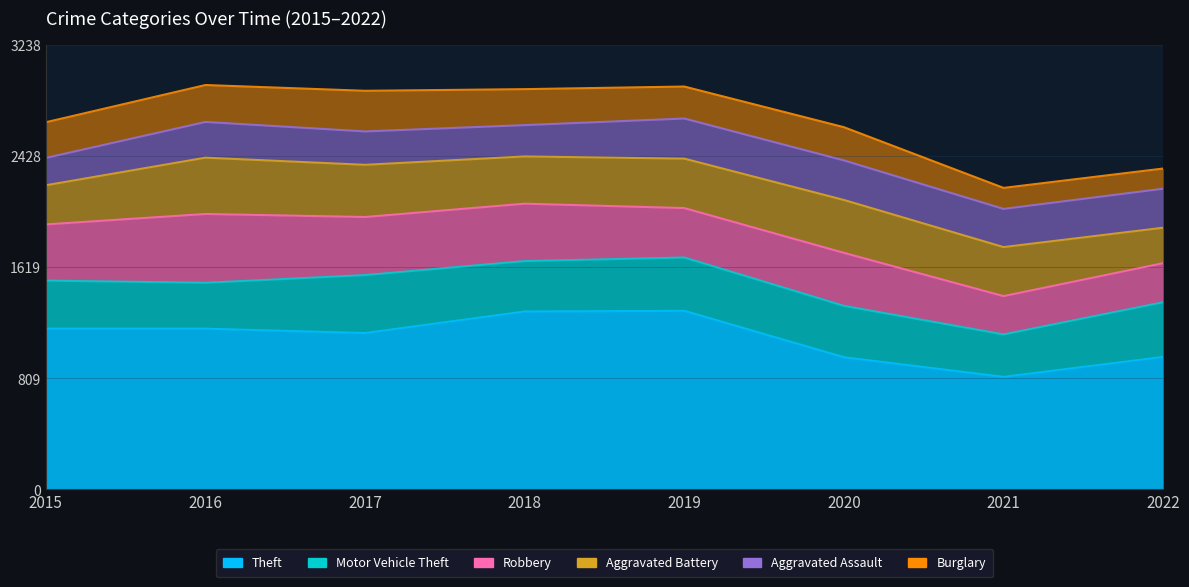

Where is the first local minimum for Aggravated Battery?

2018